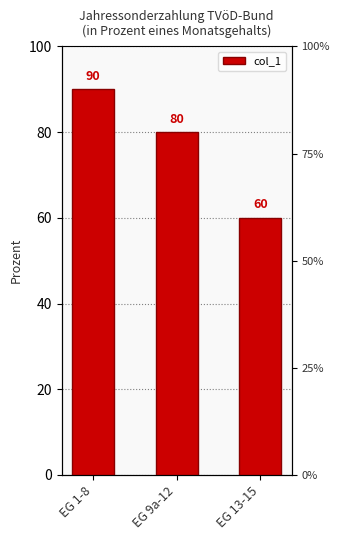

What is the sum of the values at EG 13-15 and EG 1-8?

150